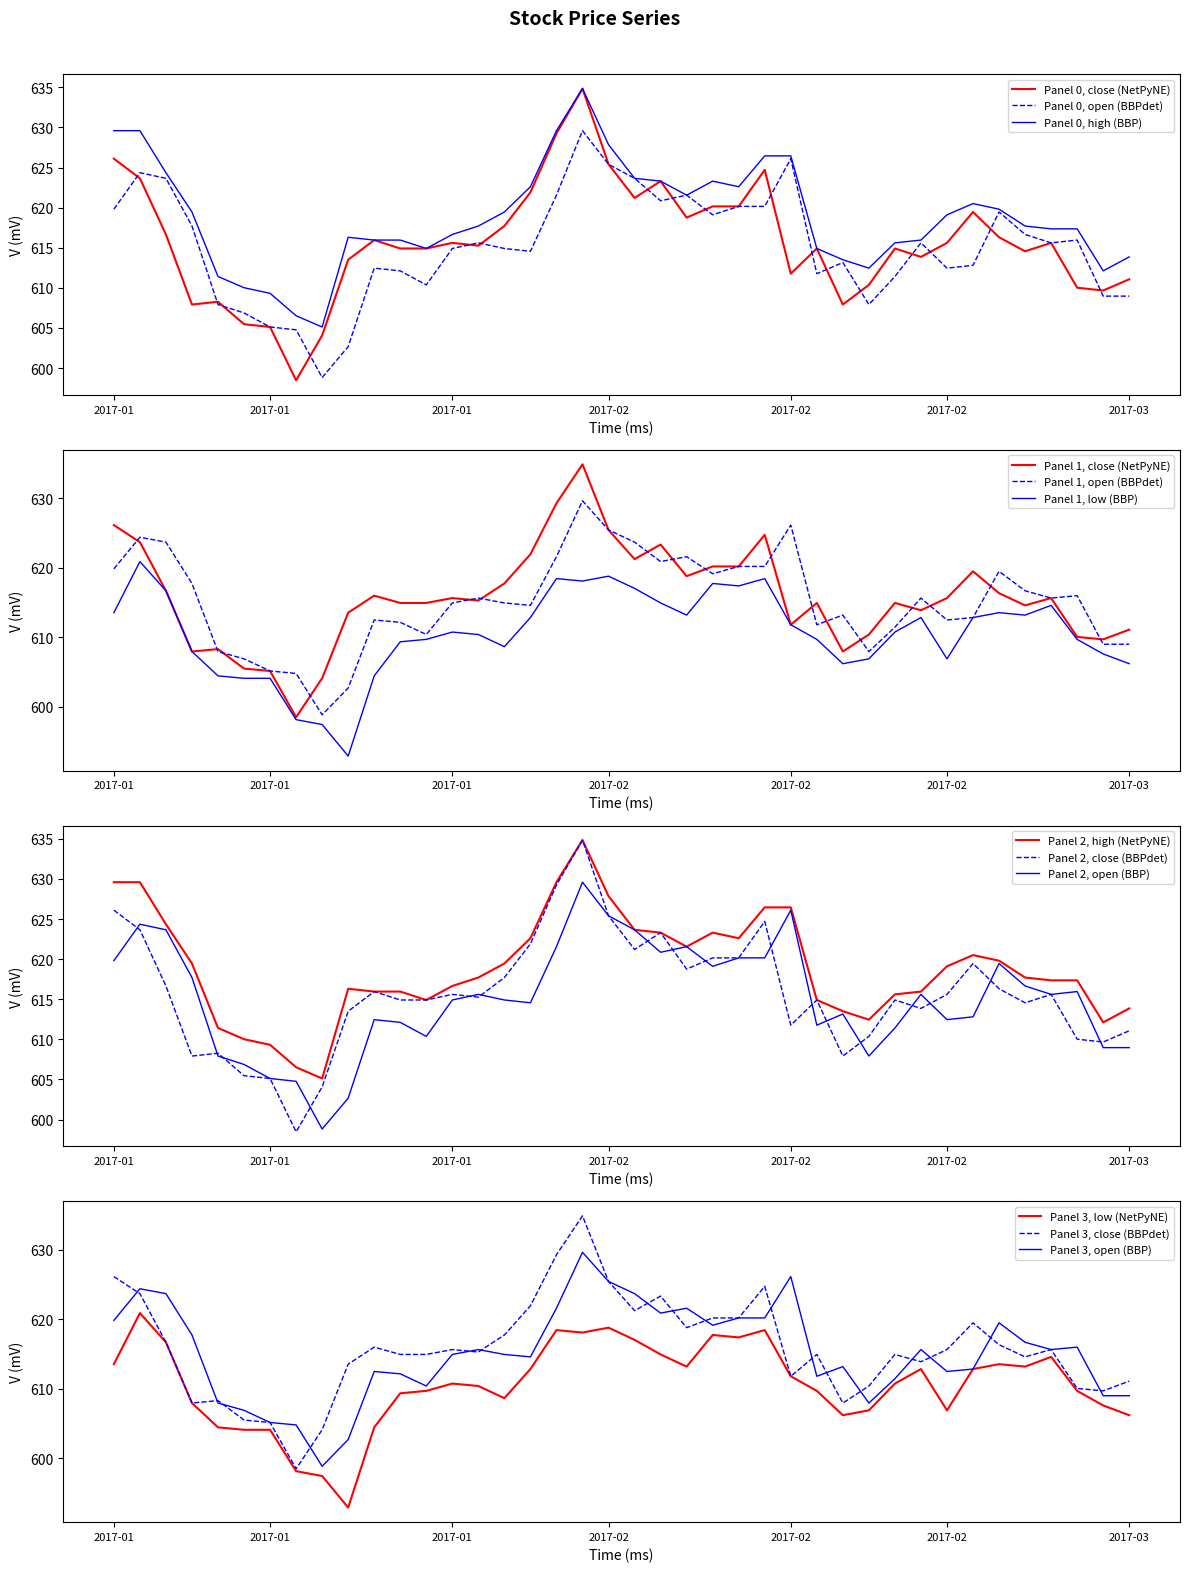

What is the spread (max minus min) of values at 2017-02?

9.1